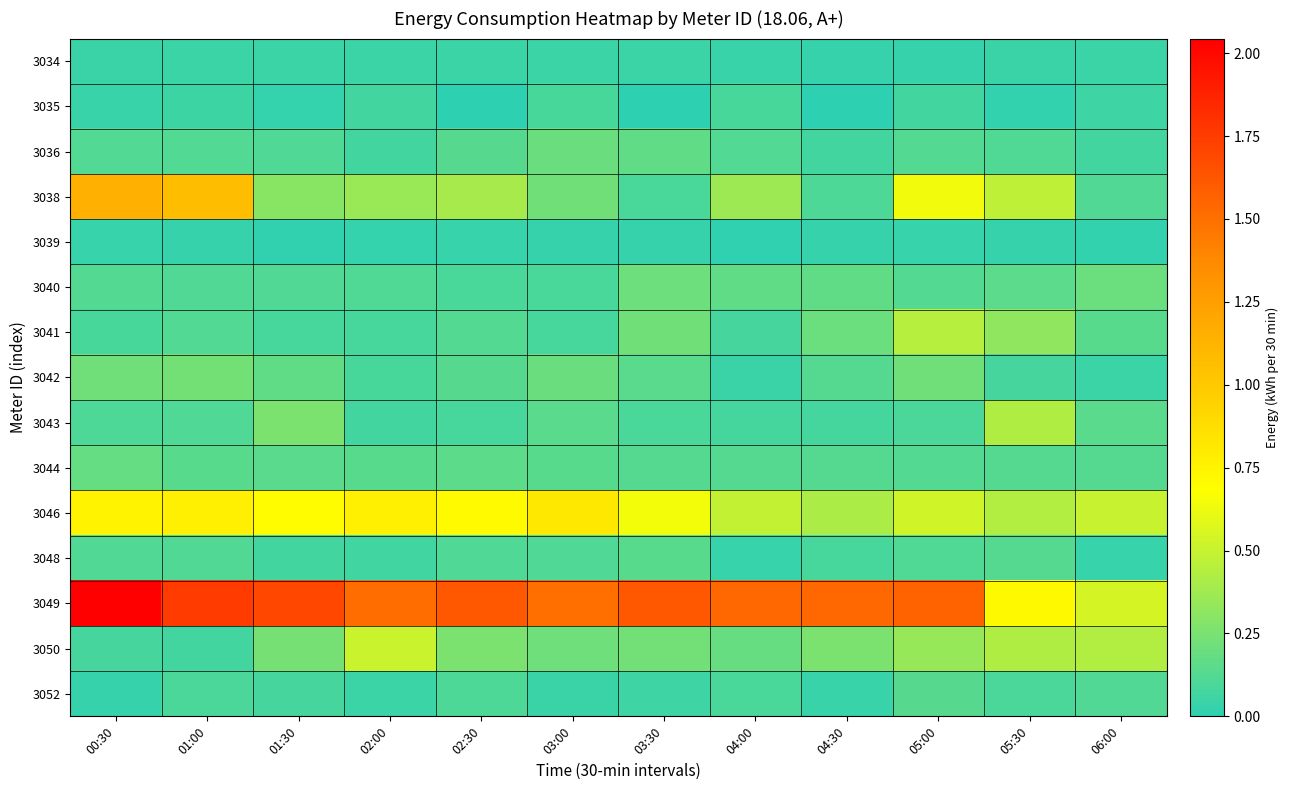

Reading right to left, list all the values displayed in this chart.

3034: 06:00=0.0	05:30=0.0	05:00=0.0	04:30=0.0	04:00=0.0	03:30=0.0	03:00=0.0	02:30=0.0	02:00=0.0	01:30=0.0	01:00=0.0	00:30=0.0
3035: 06:00=0.1	05:30=0.0	05:00=0.1	04:30=0.0	04:00=0.1	03:30=0.0	03:00=0.1	02:30=0.0	02:00=0.1	01:30=0.0	01:00=0.1	00:30=0.0
3036: 06:00=0.1	05:30=0.1	05:00=0.1	04:30=0.1	04:00=0.1	03:30=0.2	03:00=0.2	02:30=0.1	02:00=0.1	01:30=0.1	01:00=0.1	00:30=0.1
3038: 06:00=0.1	05:30=0.5	05:00=0.6	04:30=0.1	04:00=0.4	03:30=0.1	03:00=0.2	02:30=0.4	02:00=0.4	01:30=0.3	01:00=1.1	00:30=1.1
3039: 06:00=0.0	05:30=0.0	05:00=0.0	04:30=0.0	04:00=0.0	03:30=0.0	03:00=0.0	02:30=0.0	02:00=0.0	01:30=0.0	01:00=0.0	00:30=0.0
3040: 06:00=0.2	05:30=0.1	05:00=0.1	04:30=0.2	04:00=0.2	03:30=0.2	03:00=0.1	02:30=0.1	02:00=0.1	01:30=0.1	01:00=0.1	00:30=0.1
3041: 06:00=0.1	05:30=0.3	05:00=0.4	04:30=0.2	04:00=0.1	03:30=0.2	03:00=0.1	02:30=0.1	02:00=0.1	01:30=0.1	01:00=0.1	00:30=0.1
3042: 06:00=0.0	05:30=0.1	05:00=0.2	04:30=0.1	04:00=0.0	03:30=0.1	03:00=0.2	02:30=0.1	02:00=0.1	01:30=0.2	01:00=0.2	00:30=0.2
3043: 06:00=0.1	05:30=0.4	05:00=0.1	04:30=0.1	04:00=0.1	03:30=0.1	03:00=0.1	02:30=0.1	02:00=0.1	01:30=0.3	01:00=0.1	00:30=0.1
3044: 06:00=0.1	05:30=0.1	05:00=0.1	04:30=0.1	04:00=0.1	03:30=0.1	03:00=0.1	02:30=0.2	02:00=0.1	01:30=0.1	01:00=0.1	00:30=0.2
3046: 06:00=0.5	05:30=0.4	05:00=0.5	04:30=0.4	04:00=0.5	03:30=0.6	03:00=0.8	02:30=0.7	02:00=0.8	01:30=0.7	01:00=0.8	00:30=0.8
3048: 06:00=0.0	05:30=0.1	05:00=0.1	04:30=0.1	04:00=0.0	03:30=0.1	03:00=0.1	02:30=0.1	02:00=0.1	01:30=0.1	01:00=0.1	00:30=0.1
3049: 06:00=0.5	05:30=0.7	05:00=1.6	04:30=1.5	04:00=1.5	03:30=1.6	03:00=1.5	02:30=1.6	02:00=1.5	01:30=1.7	01:00=1.8	00:30=2.0
3050: 06:00=0.4	05:30=0.4	05:00=0.3	04:30=0.3	04:00=0.2	03:30=0.2	03:00=0.2	02:30=0.3	02:00=0.5	01:30=0.2	01:00=0.1	00:30=0.1
3052: 06:00=0.1	05:30=0.1	05:00=0.1	04:30=0.0	04:00=0.1	03:30=0.1	03:00=0.0	02:30=0.1	02:00=0.0	01:30=0.1	01:00=0.1	00:30=0.0